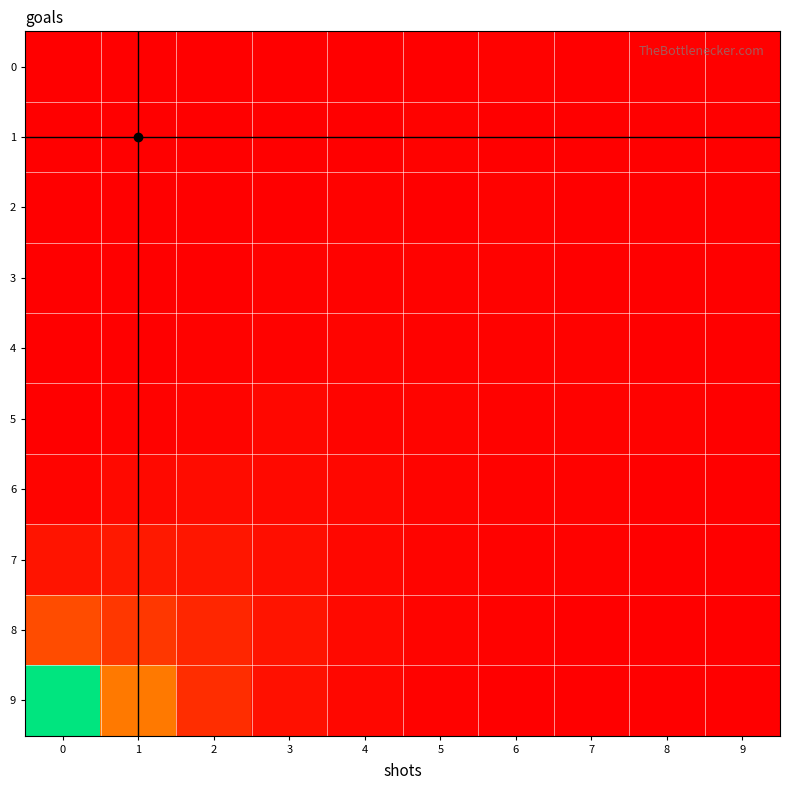

Reading left to right, list all the values displayed in this chart.

0: 0=0	1=0	2=0	3=0	4=0	5=0	6=1	7=0	8=0	9=0
1: 0=0	1=0	2=0	3=0	4=0	5=1	6=0	7=0	8=0	9=0
2: 0=0	1=0	2=0	3=0	4=1	5=0	6=1	7=0	8=0	9=0
3: 0=0	1=0	2=0	3=1	4=1	5=1	6=1	7=0	8=0	9=0
4: 0=0	1=0	2=1	3=1	4=2	5=1	6=1	7=1	8=0	9=0
5: 0=0	1=1	2=2	3=3	4=2	5=2	6=1	7=1	8=1	9=0
6: 0=2	1=4	2=5	3=4	4=3	5=2	6=1	7=1	8=0	9=0
7: 0=8	1=10	2=9	3=6	4=3	5=2	6=1	7=1	8=0	9=0
8: 0=30	1=22	2=15	3=8	4=4	5=2	6=1	7=0	8=0	9=0
9: 0=120	1=45	2=18	3=7	4=3	5=1	6=0	7=0	8=0	9=0